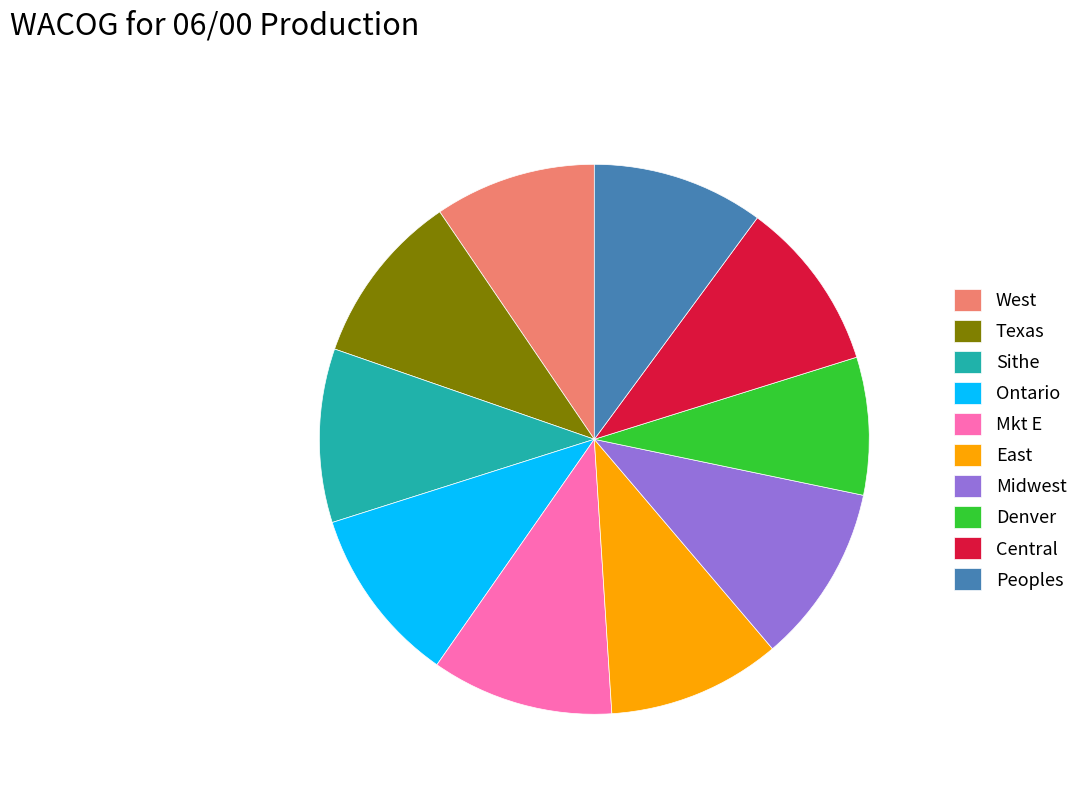

Is Peoples the majority of the pie?

No